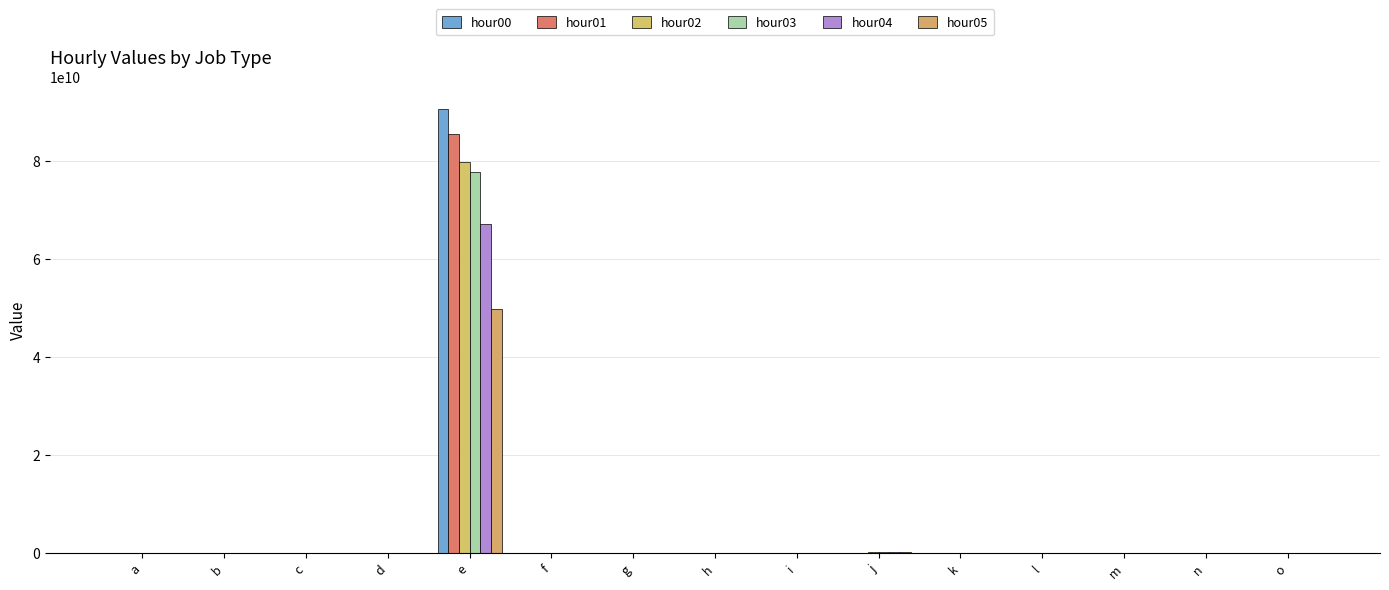

The hour01 series shows 164225582 at j. True or false?

False